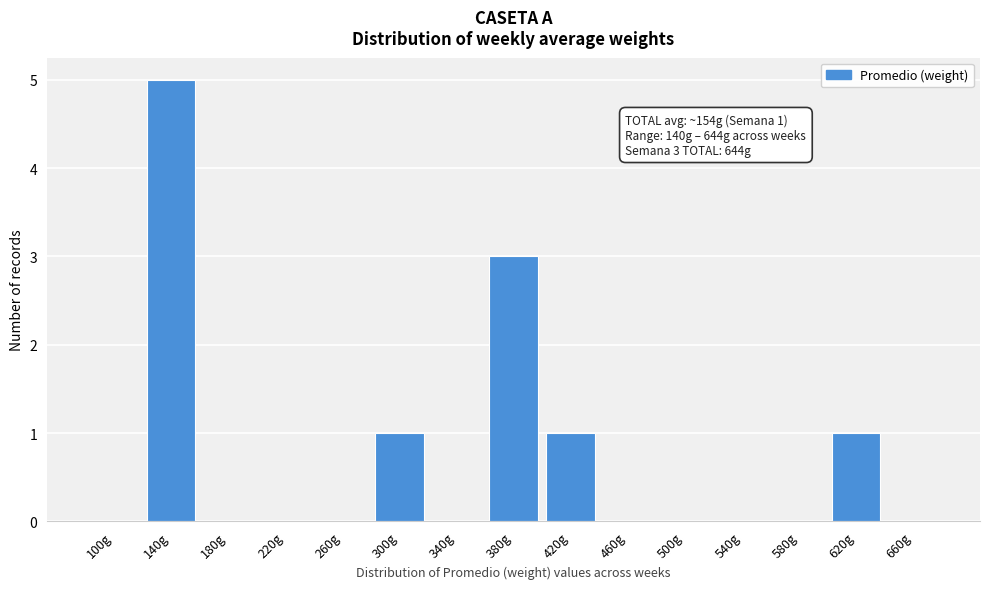

Reading left to right, list all the values displayed in this chart.

100g=0	140g=5	180g=0	220g=0	260g=0	300g=1	340g=0	380g=3	420g=1	460g=0	500g=0	540g=0	580g=0	620g=1	660g=0